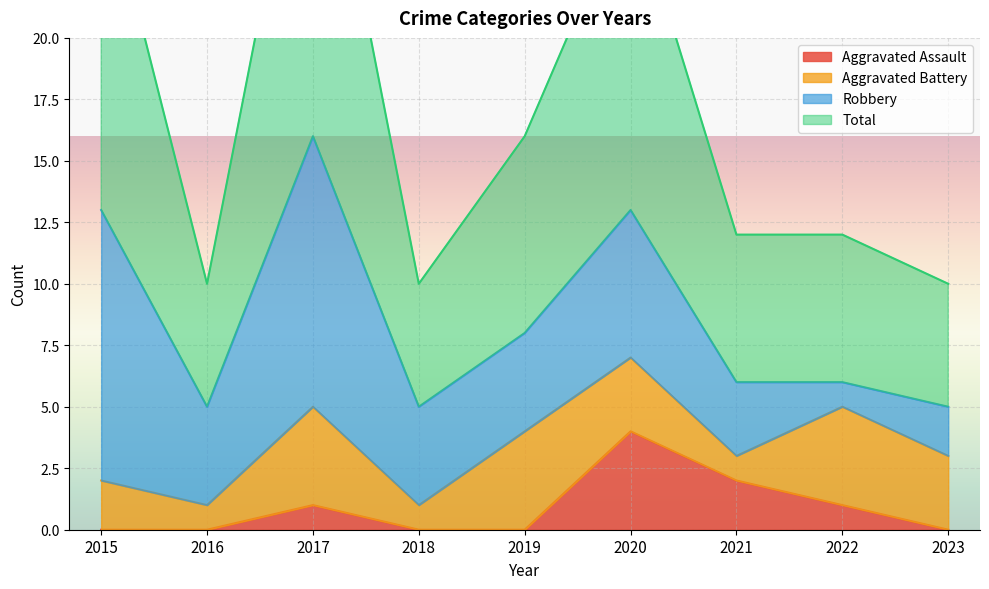

What is the difference between the second highest and minimum values in the Aggravated Assault series?

2